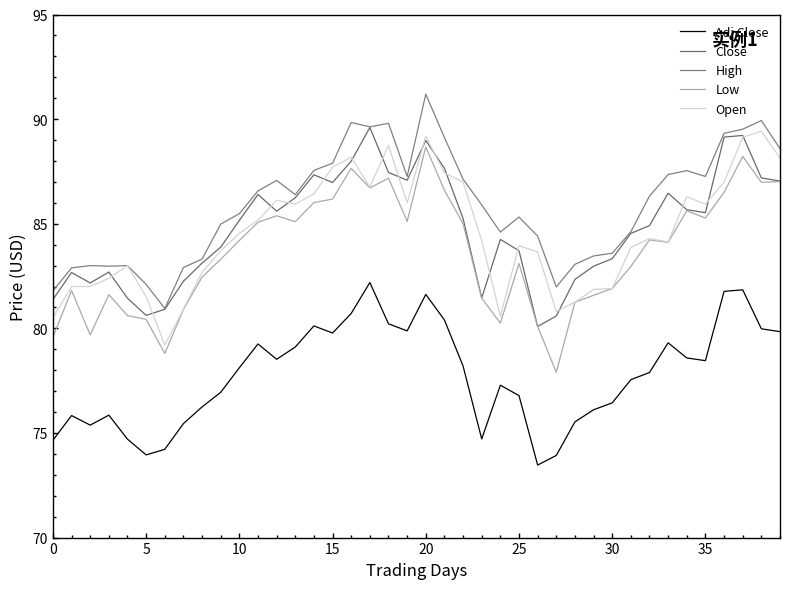

How many interior local valleys does the Close series have?

8